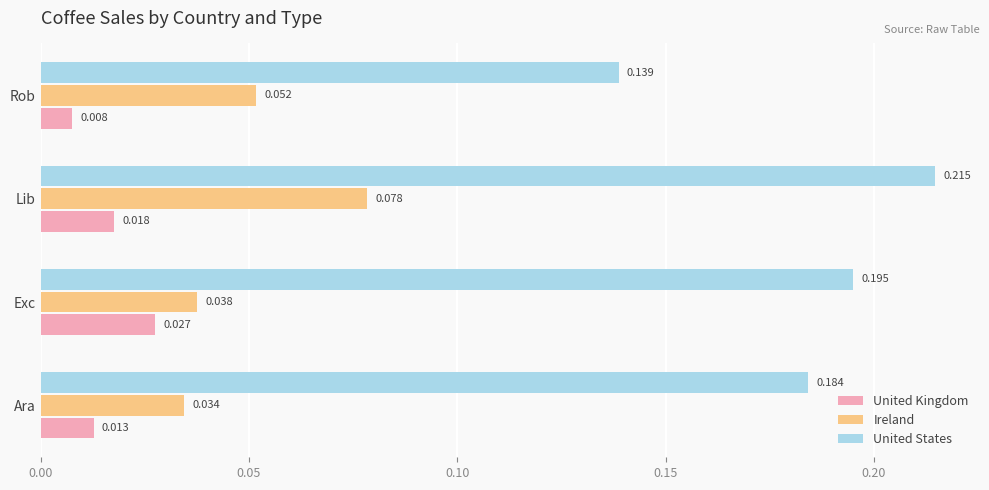

Between Ara and Lib, which series saw the biggest shift?

Ireland